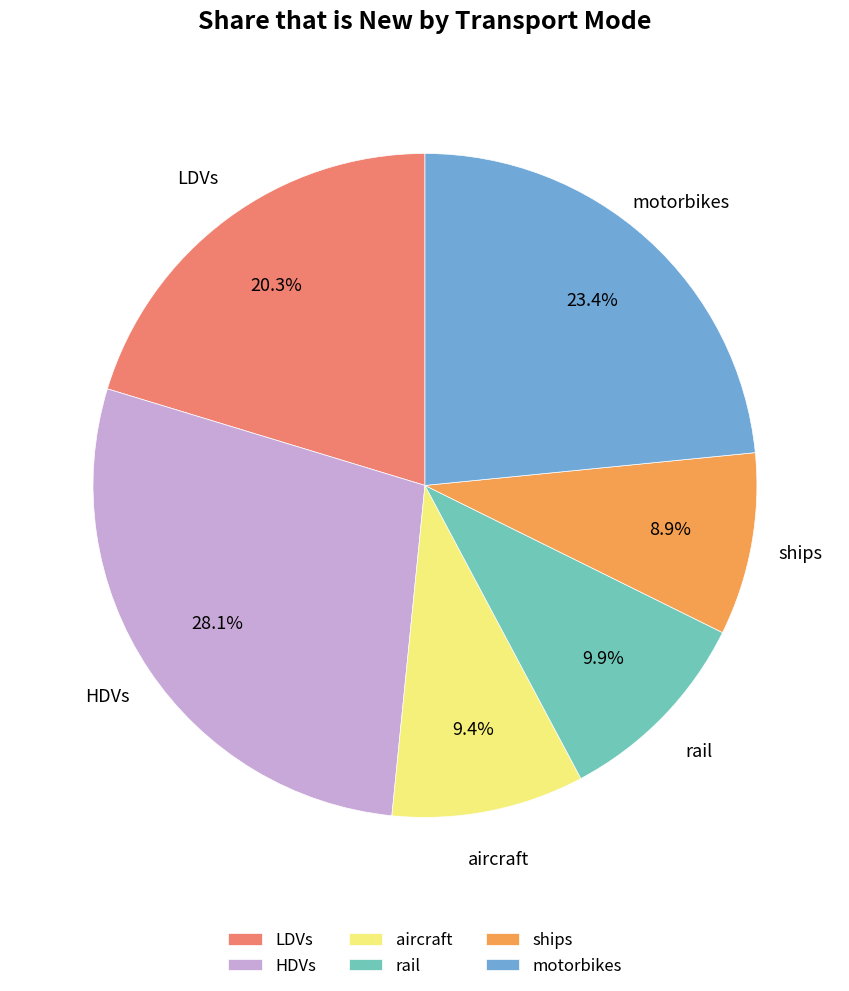

What percentage is NOT represented by motorbikes?

76.6%